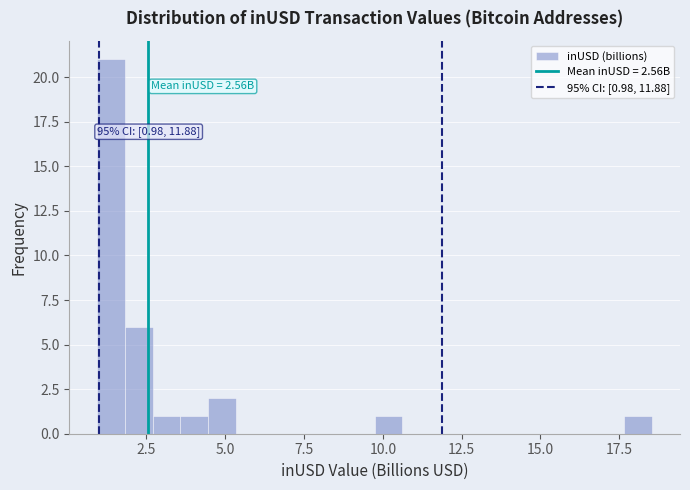

Read against the x-axis, roughly where is the centre of the tallest bar?

1.5